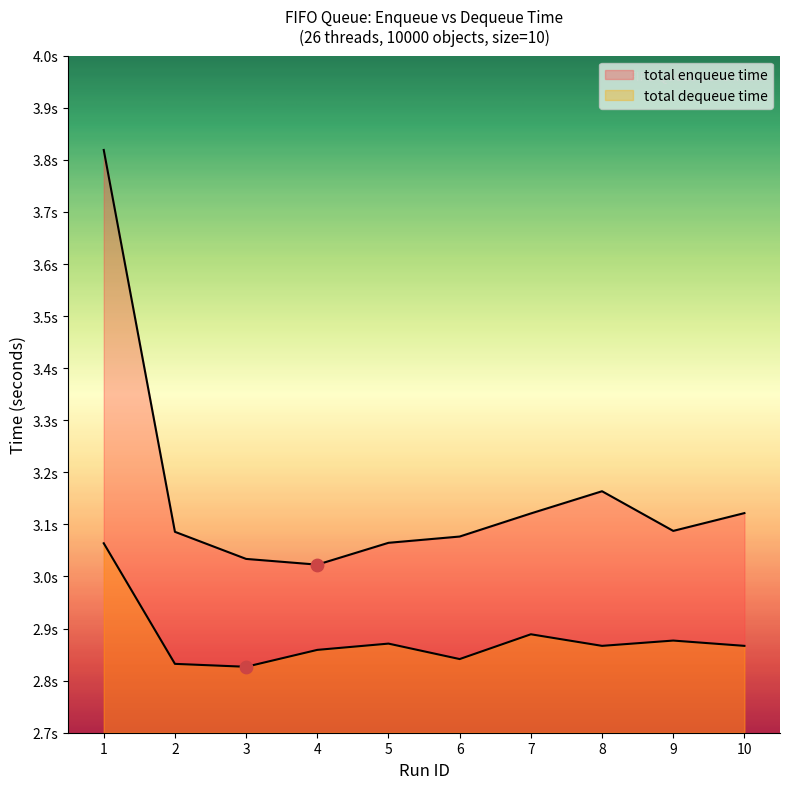

At how many categories does at least one series exceed 3?

10